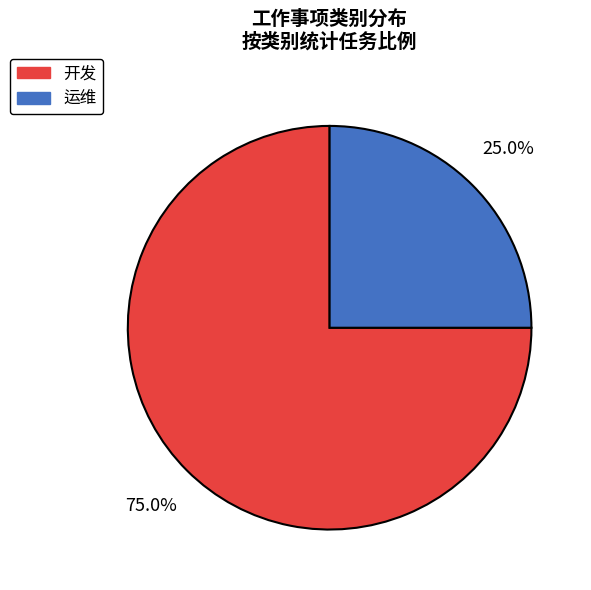

To the nearest percent, what is the average slice percentage?

50%